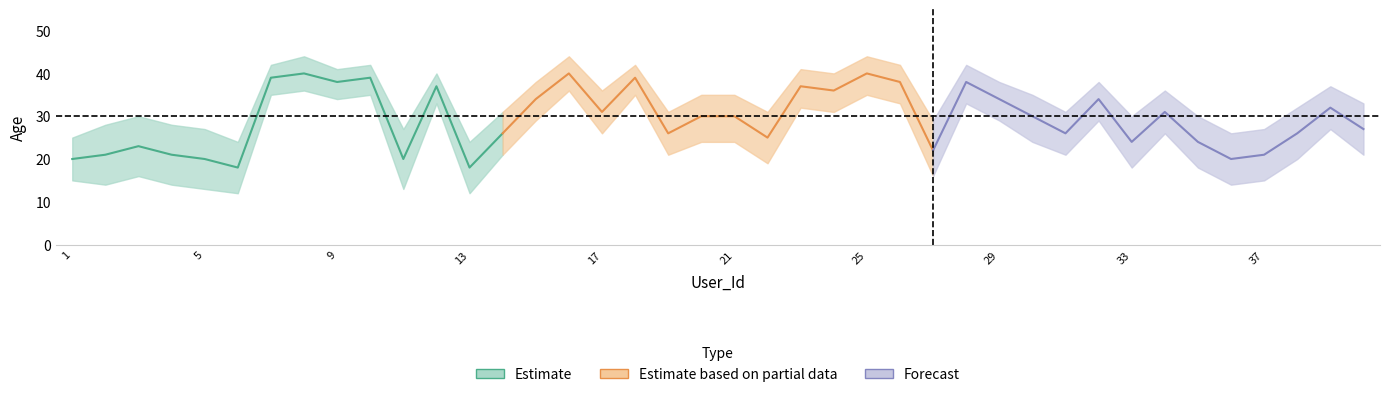

At which category does Age_upper reach its first local valley?

6